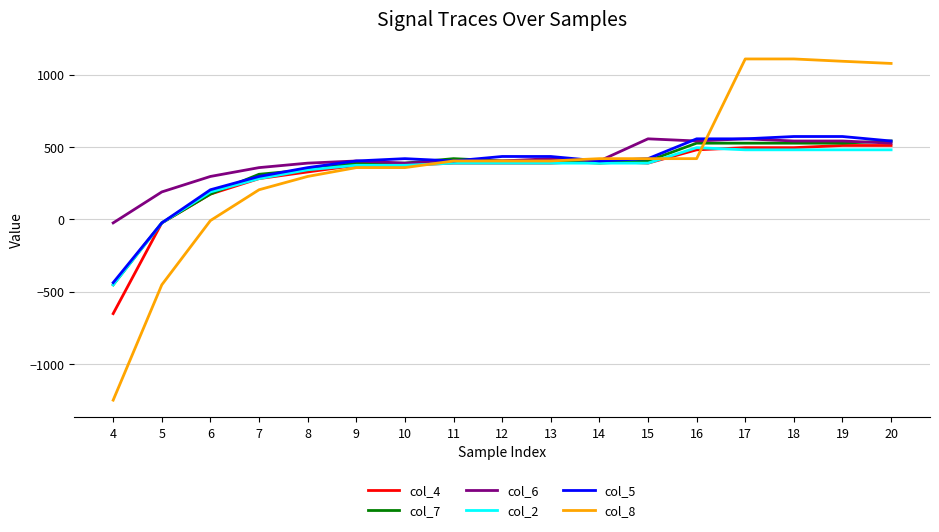

Is the value of col_8 at 15 greater than the value of col_4 at 19?

No